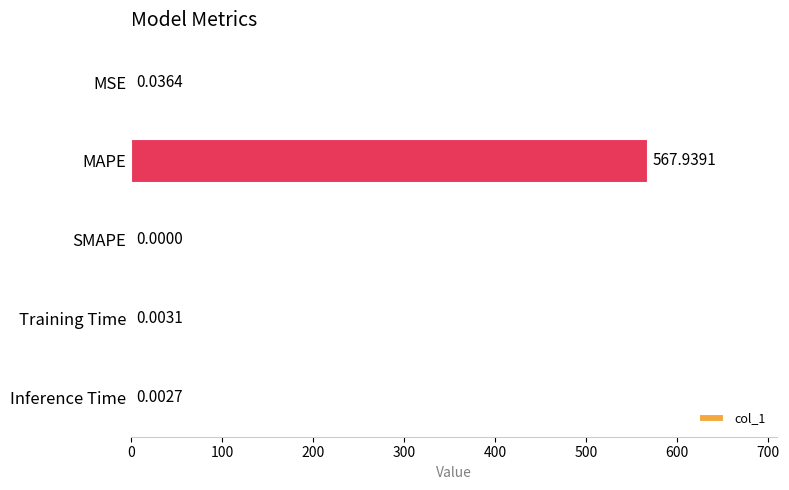

Which label corresponds to the largest value in the chart?

MAPE